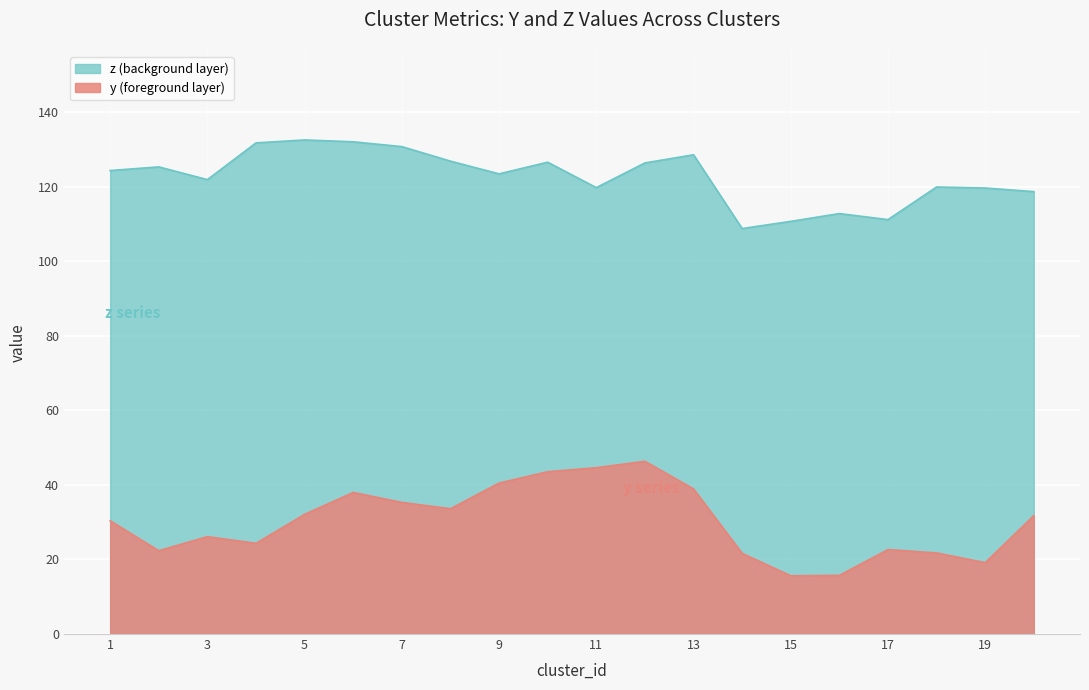

Between 4 and 13, which series saw the biggest shift?

y